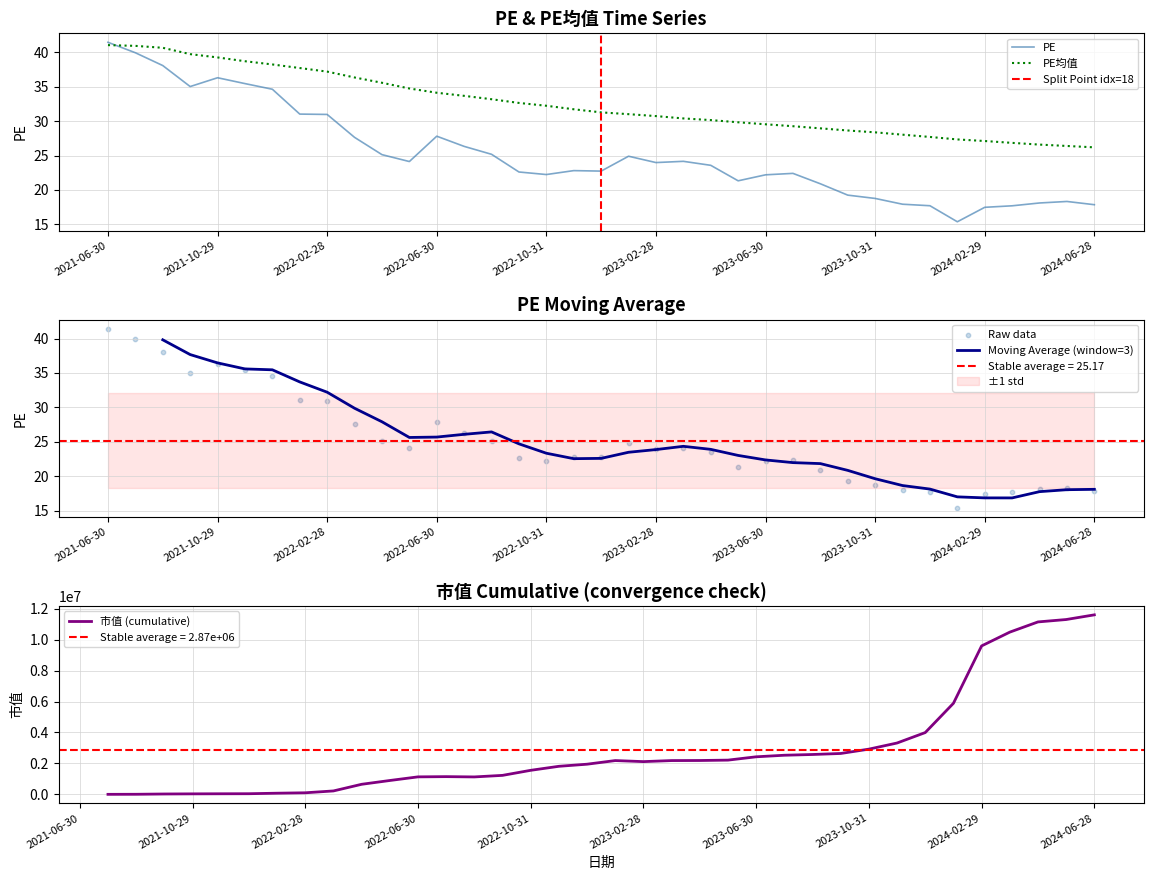

What is the total value across all series at 2021-08-31?

78.7